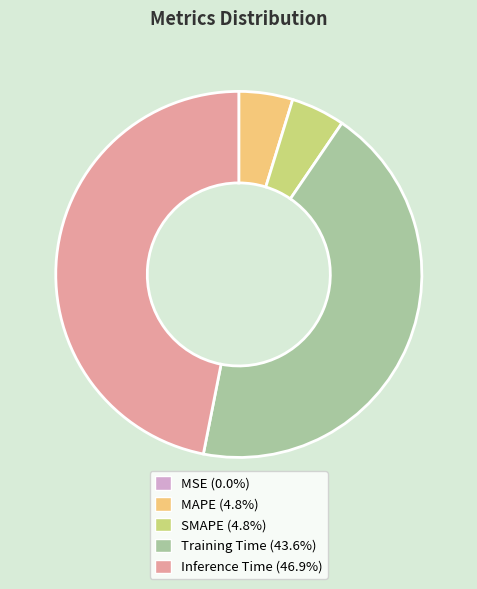

Which has a higher value, MAPE or Training Time?

Training Time